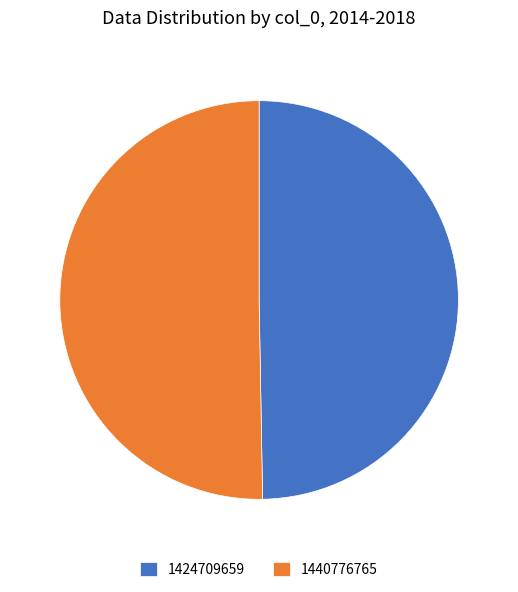

Is the sum of 1440776765 and 1424709659 greater than half?

Yes